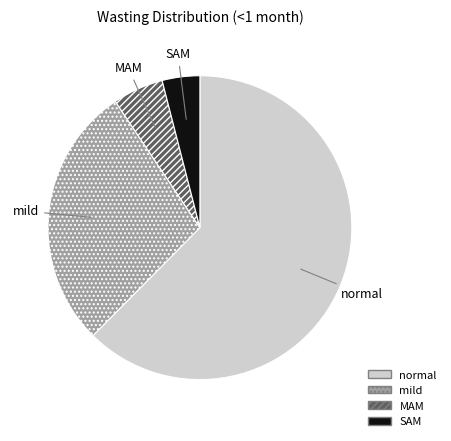

How many segments does this pie chart have?

4